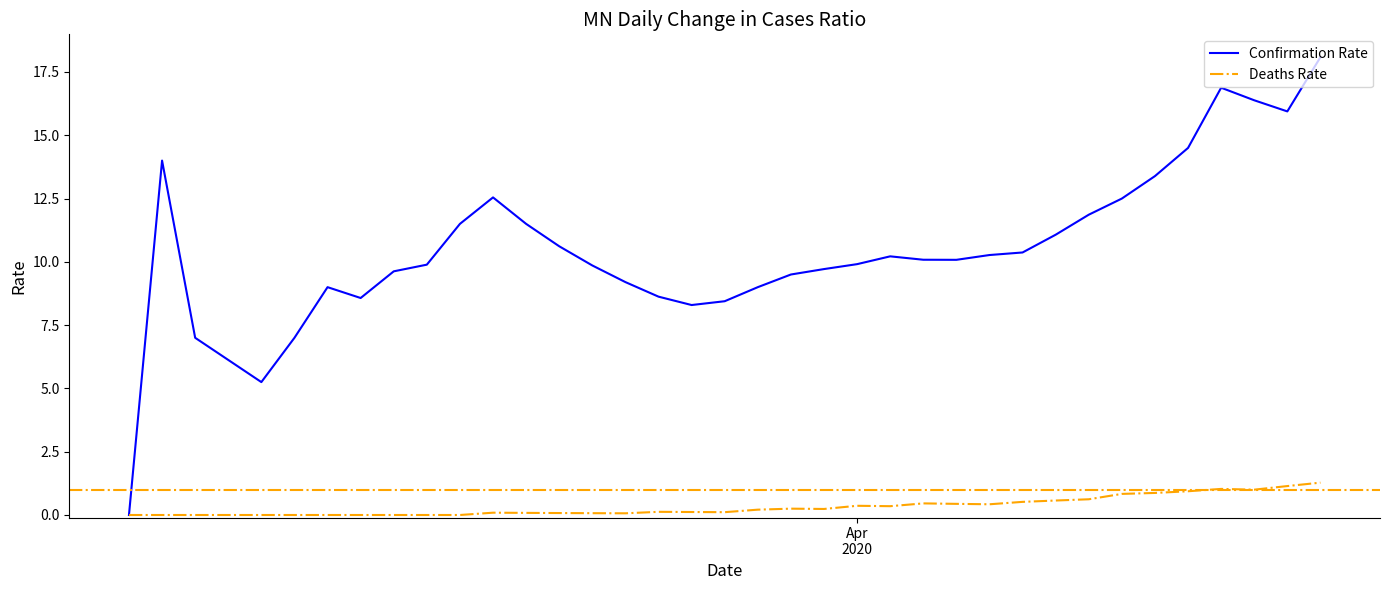

What is the average value of the Confirmation Rate series?

10.6